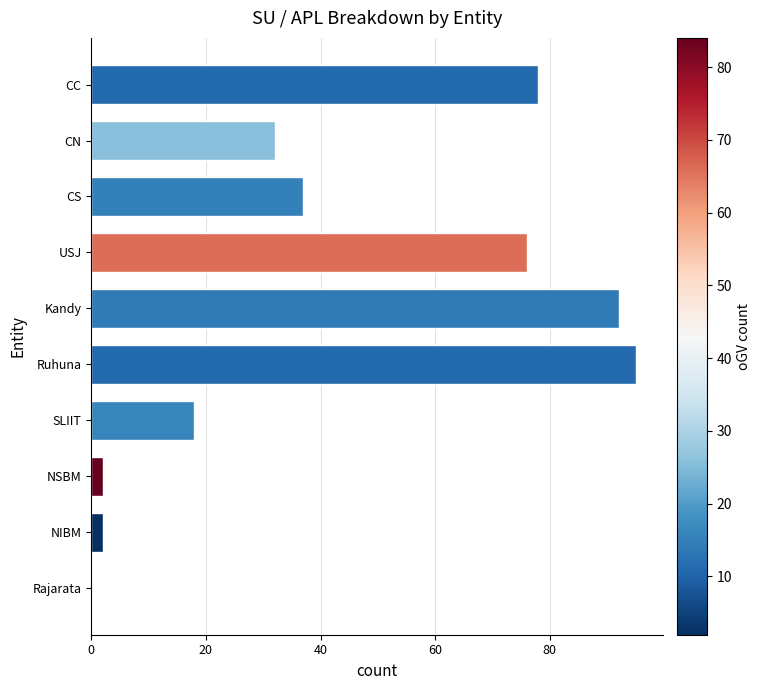

What is the sum of the values at CC and Ruhuna?

173